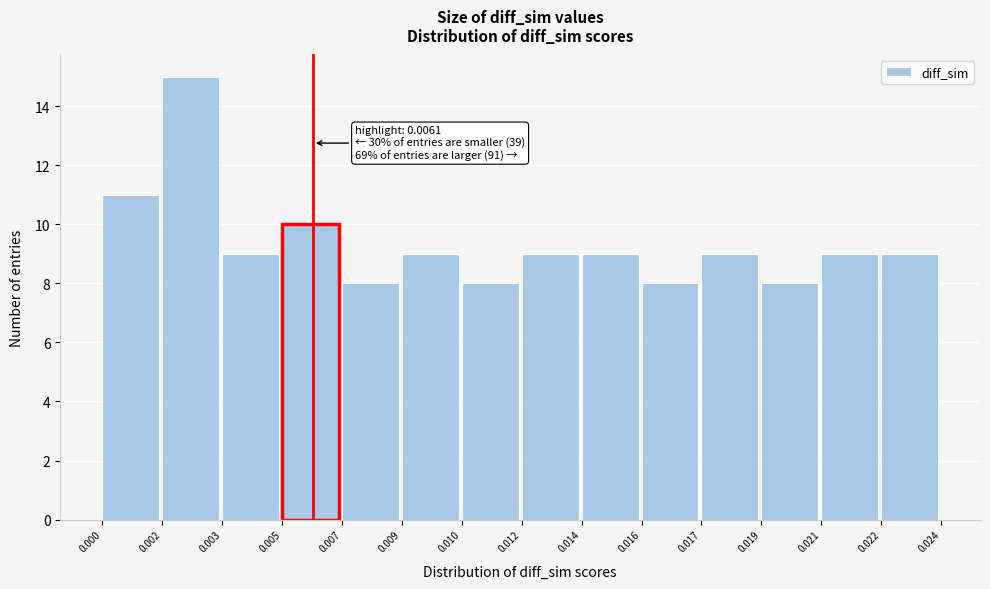

Reading left to right, transcribe all the data shown in this chart.

11	15	9	10	8	9	8	9	9	8	9	8	9	9